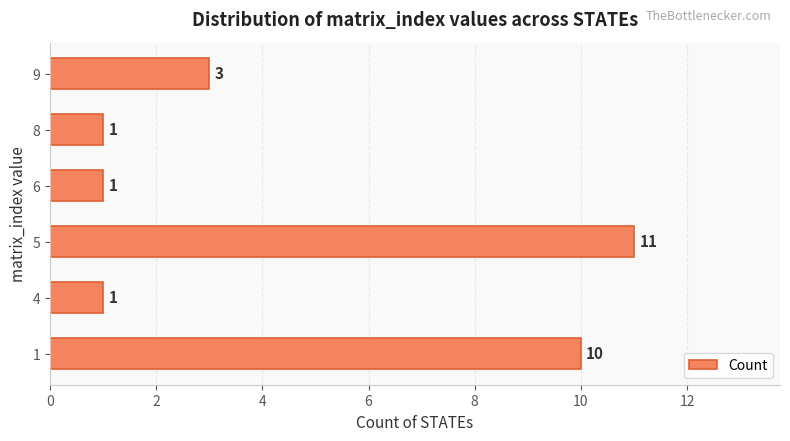

Where is the data nearest to the value 6?

9